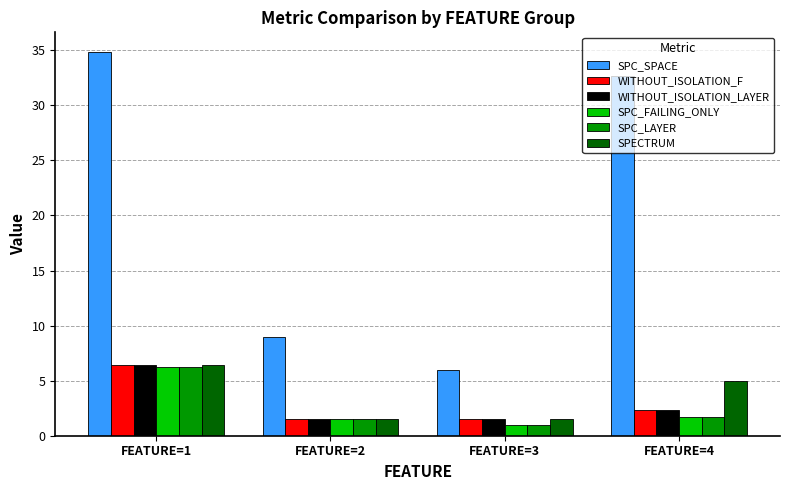

At which category is the sum across all series the highest?

FEATURE=1